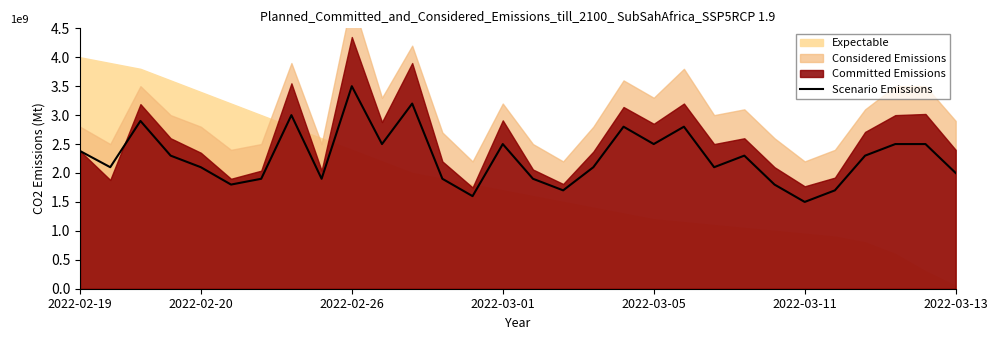

What is the change in value from 7 to 12?

-1.1